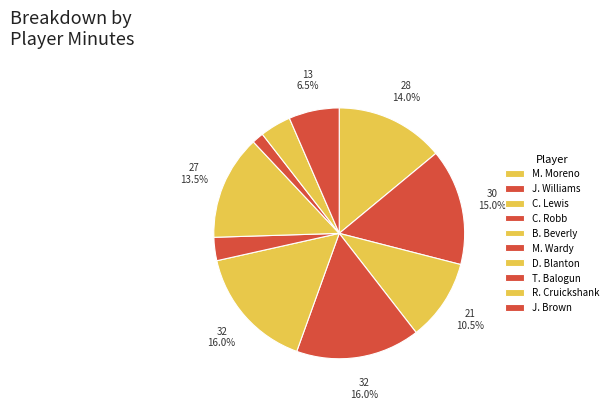

How many segments does this pie chart have?

10